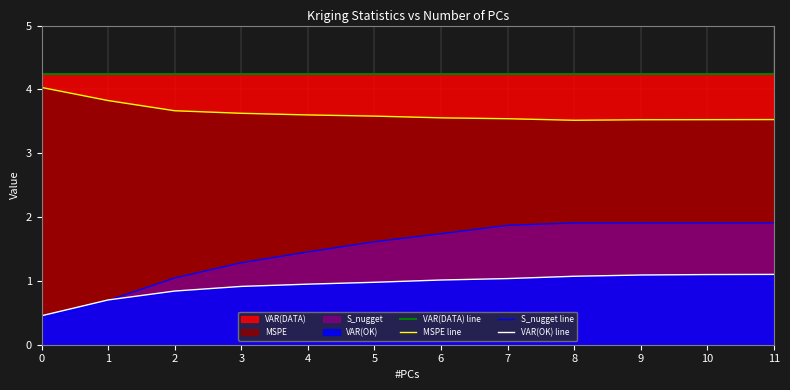

Which series has the widest spread of values?

S_nugget line